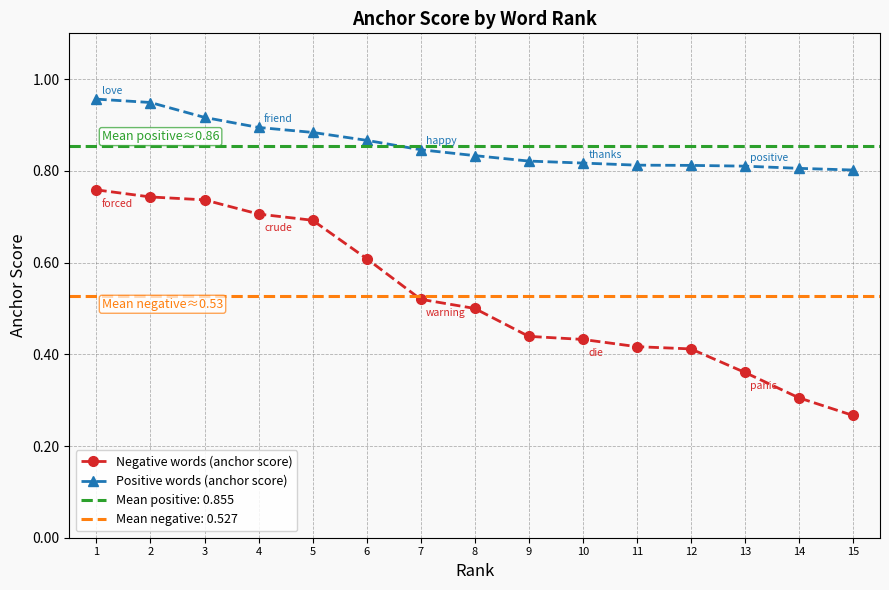

Which series changed the most between 2 and 10?

Negative words (anchor score)